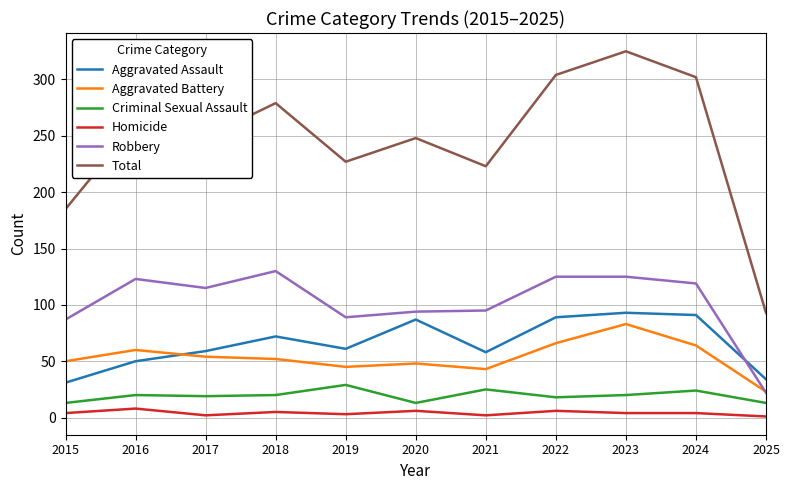

At which label does Total reach its minimum?

2025